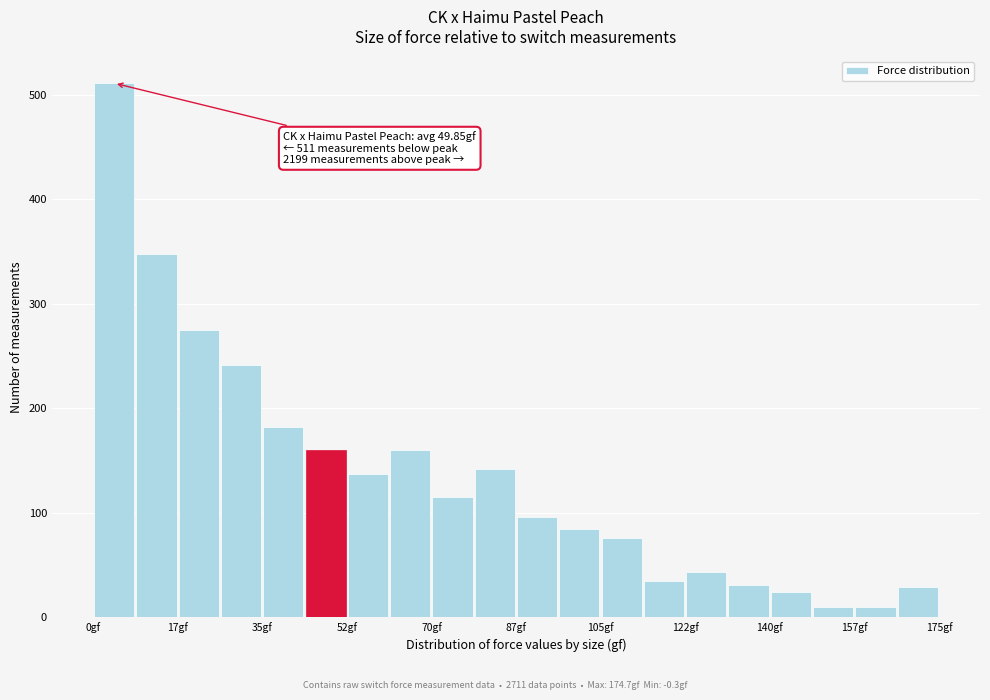

Which range on the x-axis has the tallest bar?

0 to 8